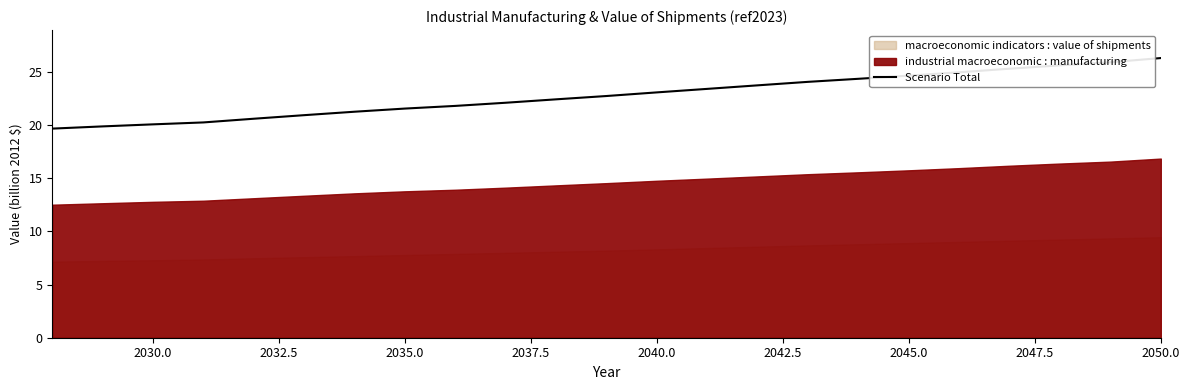

What is the difference between the maximum and minimum values?

6.6